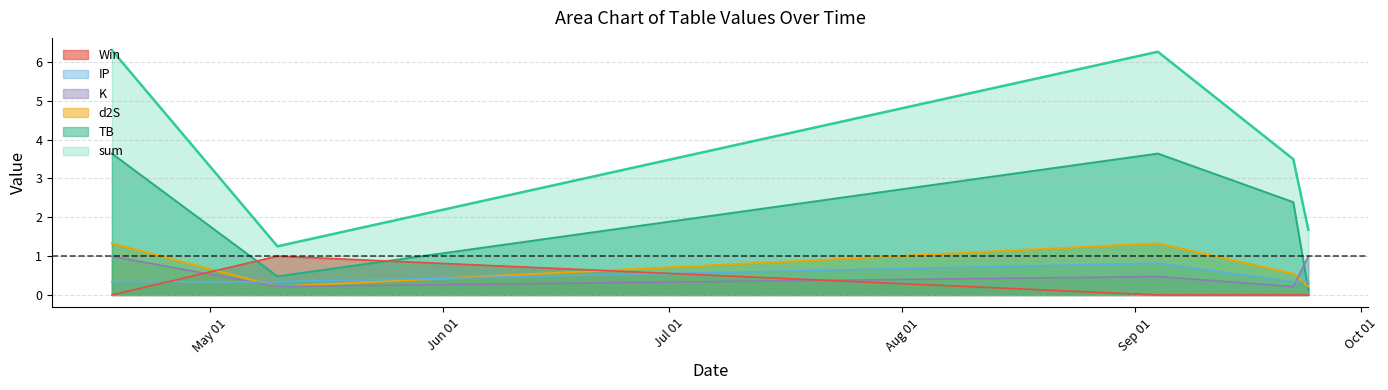

What is the maximum value shown in the chart?

6.3